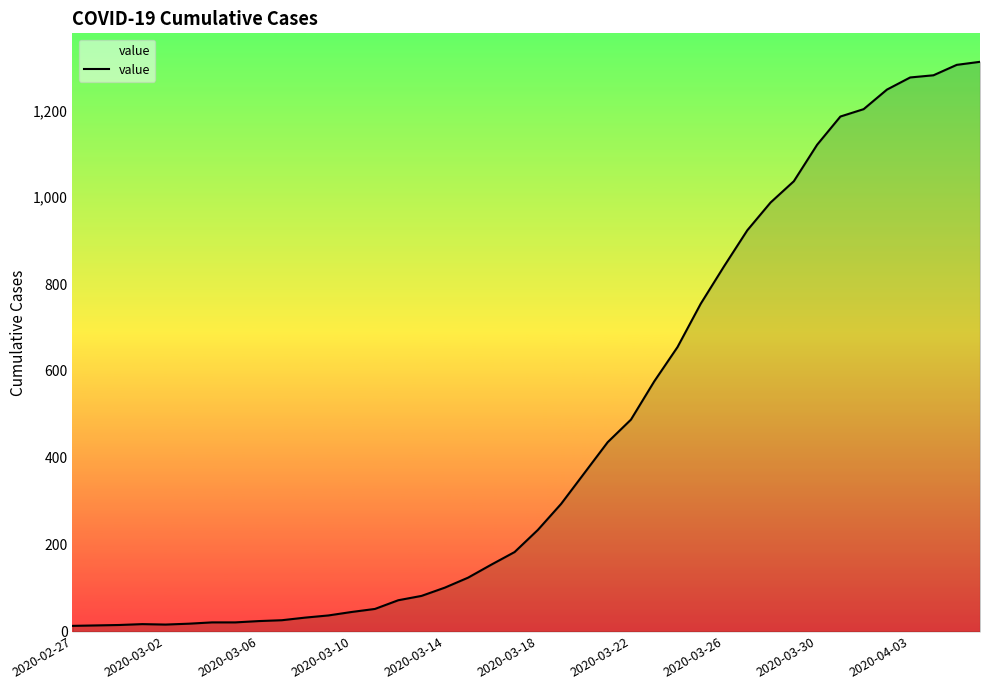

What is the difference between the maximum and minimum values?

1299